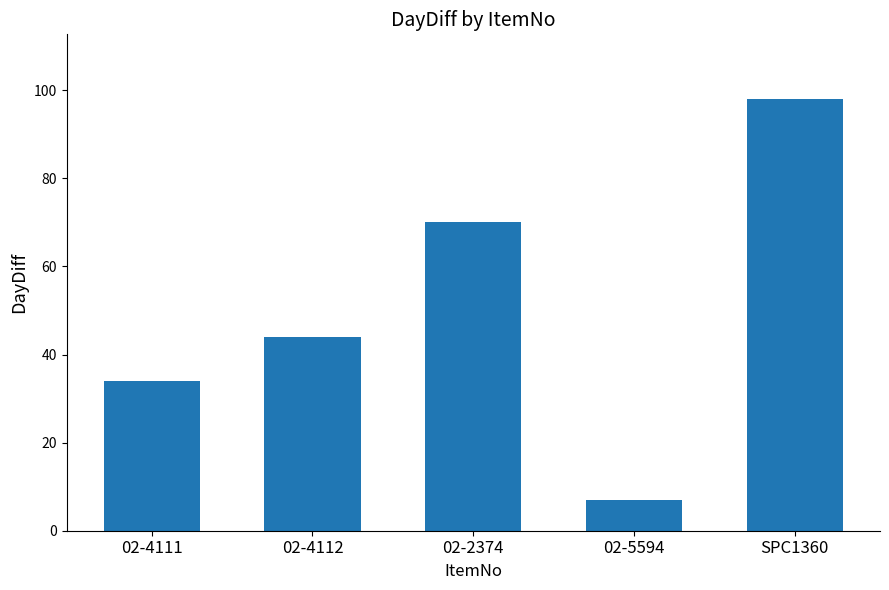

What is the change in value from 02-4112 to 02-2374?

+26